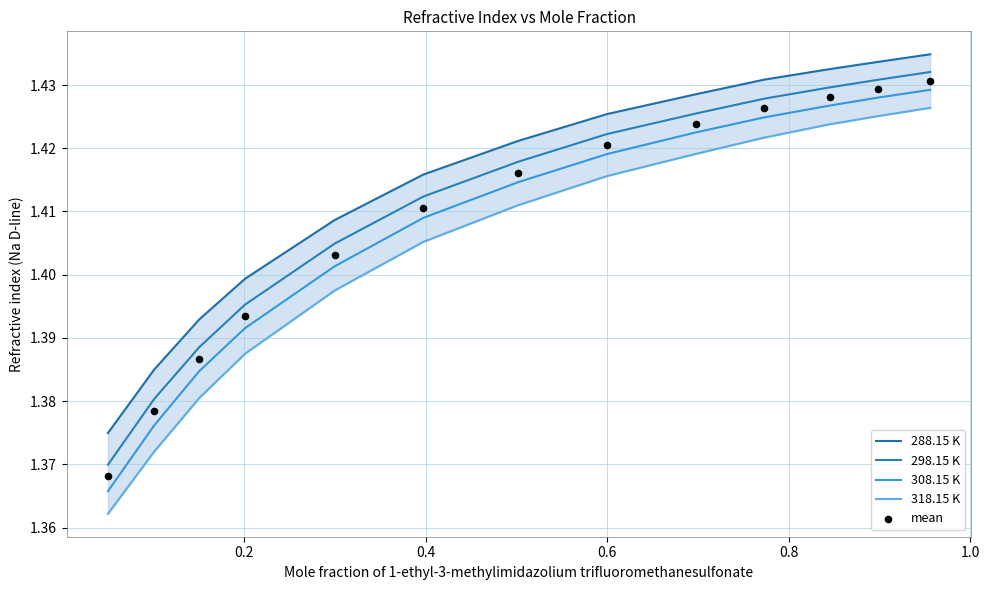

What are all the series names shown in the legend?

288.15 K, 298.15 K, 308.15 K, 318.15 K, mean